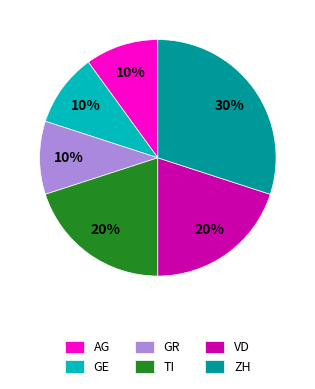

To the nearest percent, what portion does TI represent?

20%